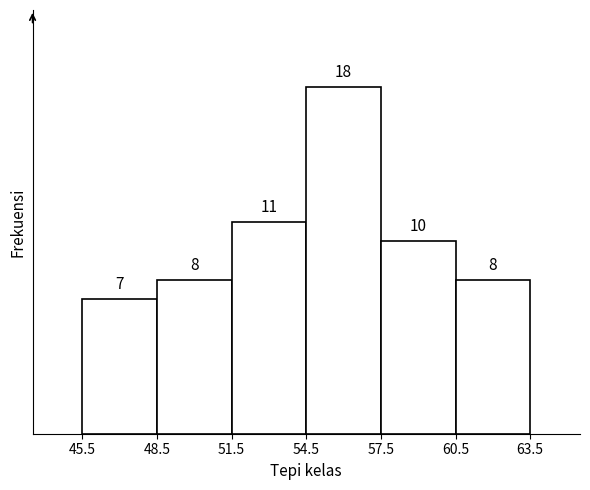

Reading left to right, transcribe this chart: for each bar, give the range it covers on the x-axis and its height.

45.5 to 48.5: 7
48.5 to 51.5: 8
51.5 to 54.5: 11
54.5 to 57.5: 18
57.5 to 60.5: 10
60.5 to 63.5: 8